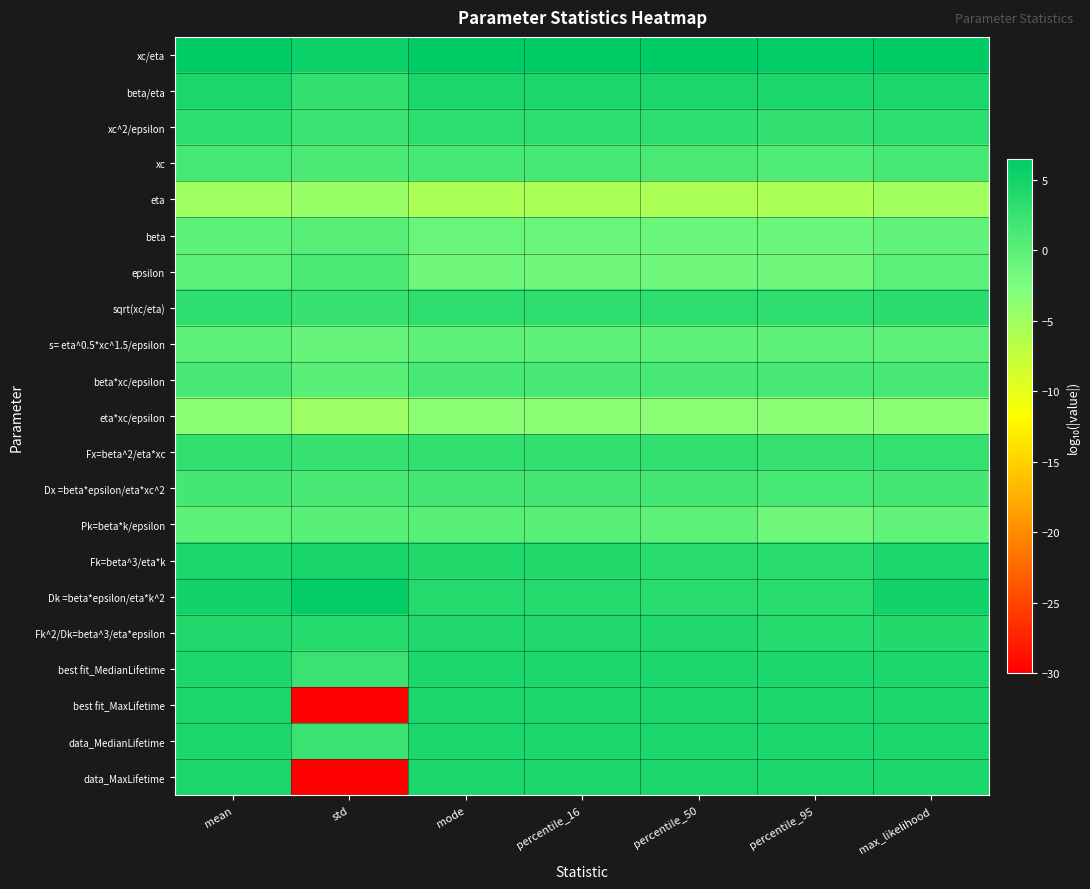

Reading left to right, transcribe all the data shown in this chart.

xc/eta: mean=6.5	std=5.5	mode=6.5	percentile_16=6.5	percentile_50=6.4	percentile_95=6.3	max_likelihood=6.4
beta/eta: mean=4.6	std=2.9	mode=4.6	percentile_16=4.6	percentile_50=4.6	percentile_95=4.6	max_likelihood=4.6
xc^2/epsilon: mean=3.1	std=2.2	mode=3.1	percentile_16=3.1	percentile_50=3.1	percentile_95=2.9	max_likelihood=3.1
xc: mean=1.4	std=1.0	mode=1.4	percentile_16=1.4	percentile_50=1.2	percentile_95=0.8	max_likelihood=1.5
eta: mean=-4.9	std=-4.4	mode=-5.6	percentile_16=-5.6	percentile_50=-5.7	percentile_95=-5.7	max_likelihood=-5.0
beta: mean=-0.3	std=0.3	mode=-1.0	percentile_16=-1.0	percentile_50=-1.1	percentile_95=-1.1	max_likelihood=-0.4
epsilon: mean=-0.2	std=1.1	mode=-1.6	percentile_16=-1.6	percentile_50=-1.6	percentile_95=-1.6	max_likelihood=-0.1
sqrt(xc/eta): mean=3.1	std=2.4	mode=3.1	percentile_16=3.1	percentile_50=3.1	percentile_95=3.1	max_likelihood=3.2
s= eta^0.5*xc^1.5/epsilon: mean=-0.3	std=-0.8	mode=-0.3	percentile_16=-0.3	percentile_50=-0.3	percentile_95=-0.3	max_likelihood=-0.1
beta*xc/epsilon: mean=1.3	std=-0.0	mode=1.3	percentile_16=1.3	percentile_50=1.3	percentile_95=1.2	max_likelihood=1.2
eta*xc/epsilon: mean=-3.4	std=-4.7	mode=-3.4	percentile_16=-3.4	percentile_50=-3.4	percentile_95=-3.4	max_likelihood=-3.4
Fx=beta^2/eta*xc: mean=2.9	std=2.5	mode=2.8	percentile_16=2.8	percentile_50=2.8	percentile_95=2.6	max_likelihood=2.8
Dx =beta*epsilon/eta*xc^2: mean=1.6	std=1.2	mode=1.5	percentile_16=1.5	percentile_50=1.5	percentile_95=1.5	max_likelihood=1.5
Pk=beta*k/epsilon: mean=-0.3	std=0.0	mode=0.2	percentile_16=0.2	percentile_50=-0.3	percentile_95=-1.5	max_likelihood=-0.6
Fk=beta^3/eta*k: mean=4.4	std=4.7	mode=3.9	percentile_16=3.9	percentile_50=3.6	percentile_95=3.6	max_likelihood=4.6
Dk =beta*epsilon/eta*k^2: mean=5.1	std=6.2	mode=3.8	percentile_16=3.8	percentile_50=3.6	percentile_95=3.6	max_likelihood=5.1
Fk^2/Dk=beta^3/eta*epsilon: mean=4.2	std=3.8	mode=4.2	percentile_16=4.2	percentile_50=4.2	percentile_95=3.8	max_likelihood=4.0
best fit_MedianLifetime: mean=4.4	std=2.3	mode=4.4	percentile_16=4.4	percentile_50=4.4	percentile_95=4.4	max_likelihood=4.4
best fit_MaxLifetime: mean=4.6	std=-30.0	mode=4.6	percentile_16=4.6	percentile_50=4.6	percentile_95=4.6	max_likelihood=4.6
data_MedianLifetime: mean=4.4	std=2.3	mode=4.4	percentile_16=4.4	percentile_50=4.4	percentile_95=4.4	max_likelihood=4.4
data_MaxLifetime: mean=4.6	std=-30.0	mode=4.6	percentile_16=4.6	percentile_50=4.6	percentile_95=4.6	max_likelihood=4.6